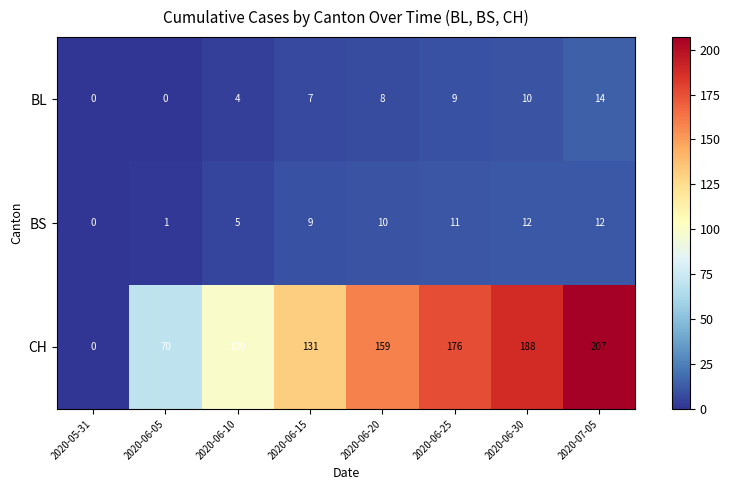

At which label is BS closest to 6?

2020-06-10